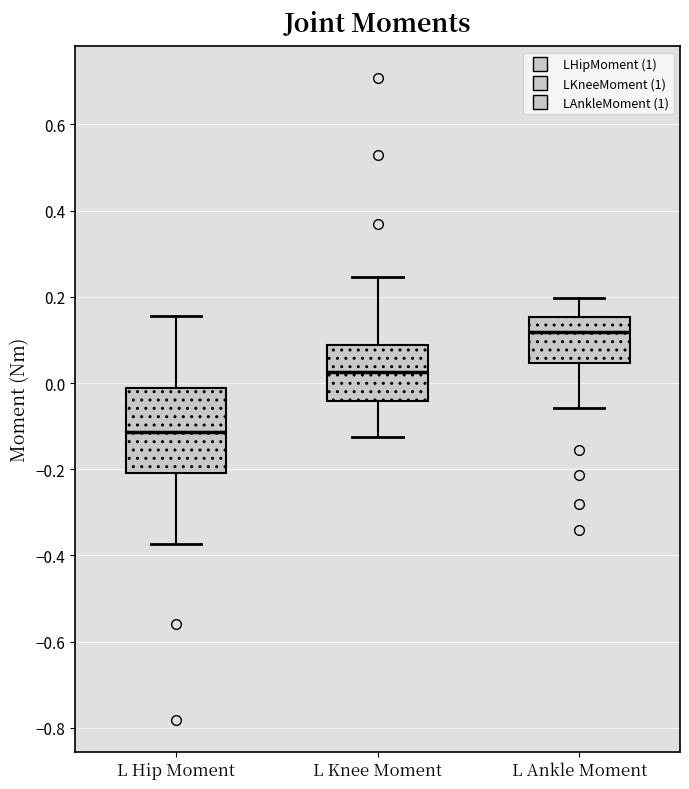

Which box's median line is the lowest?

L Hip Moment